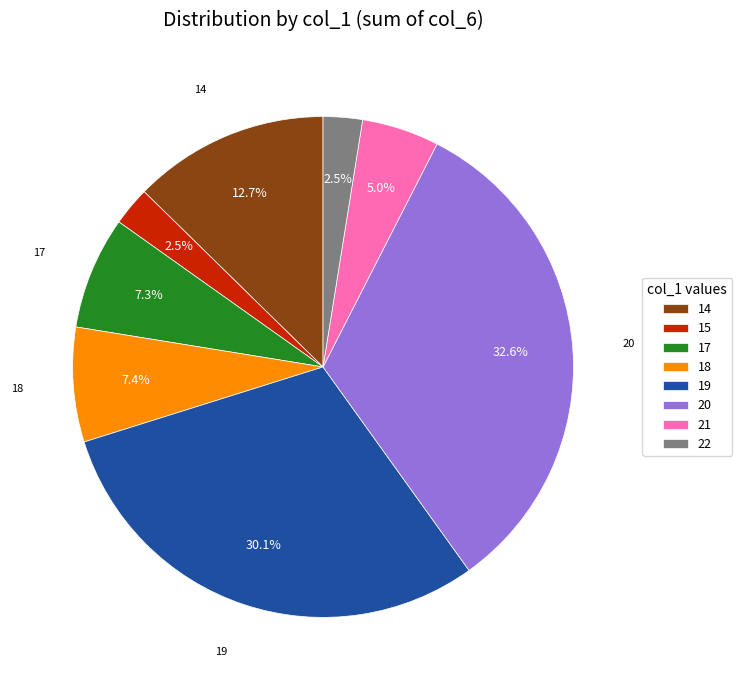

Is there a majority slice in this chart?

No